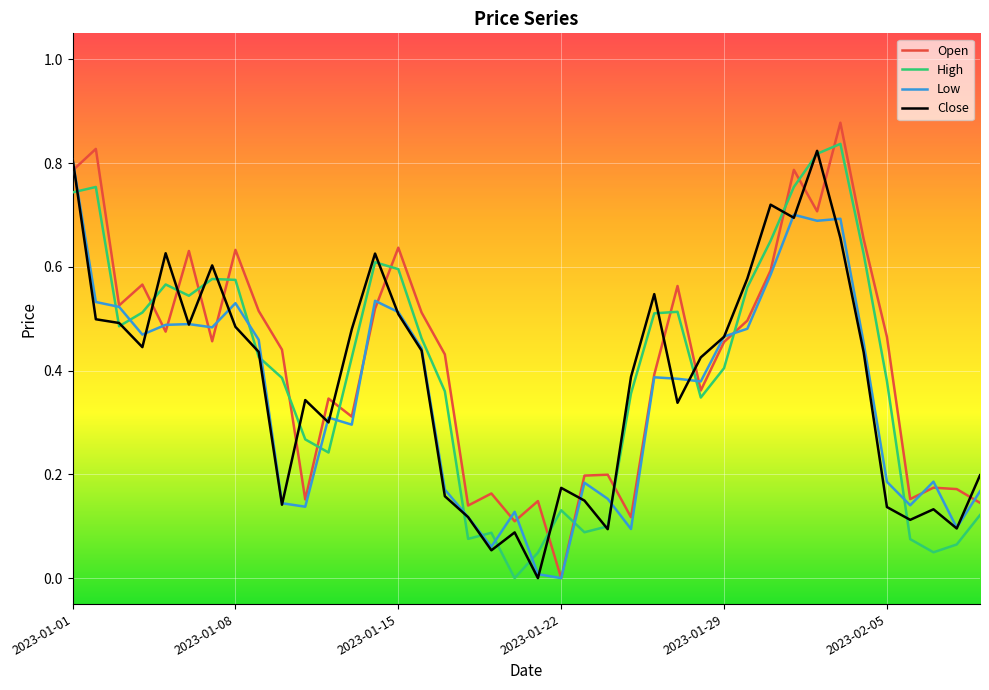

What are all the series names shown in the legend?

Open, High, Low, Close